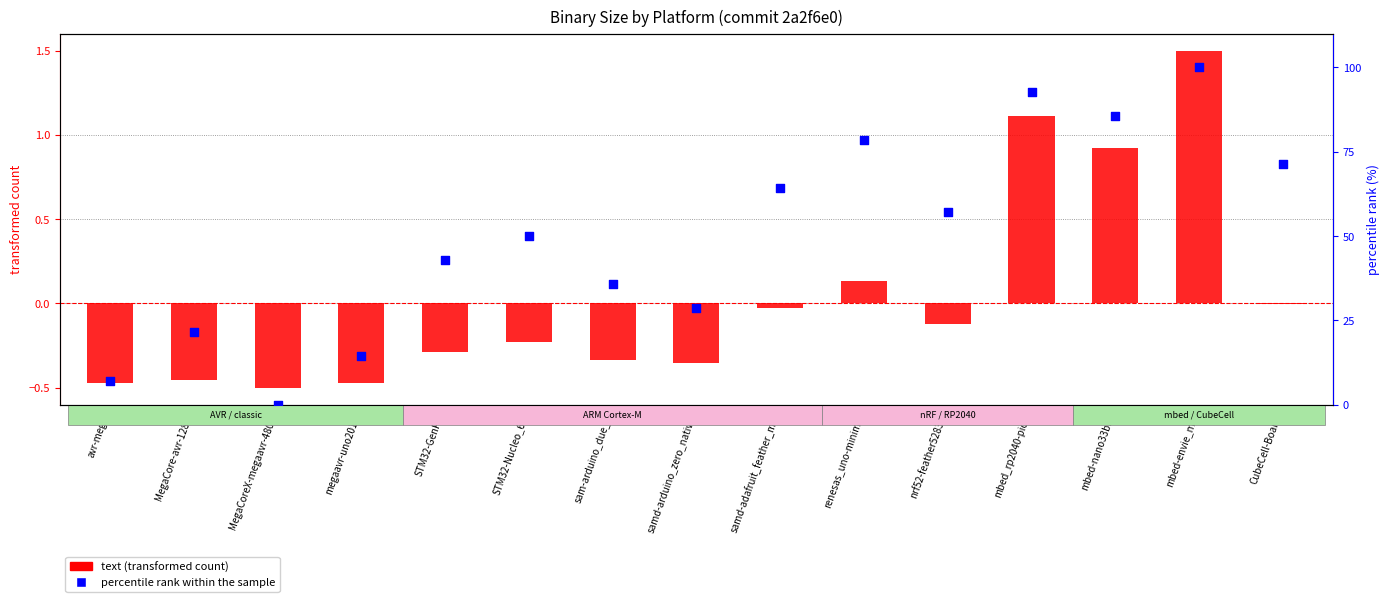

Is the value of percentile rank within the sample at STM32-GenF3 greater than the value of text (transformed count) at nrf52-feather52832?

Yes